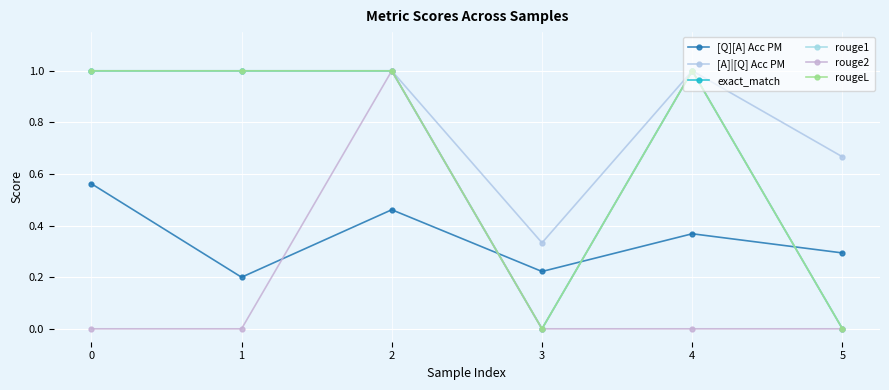

Does the chart have visible grid lines?

Yes